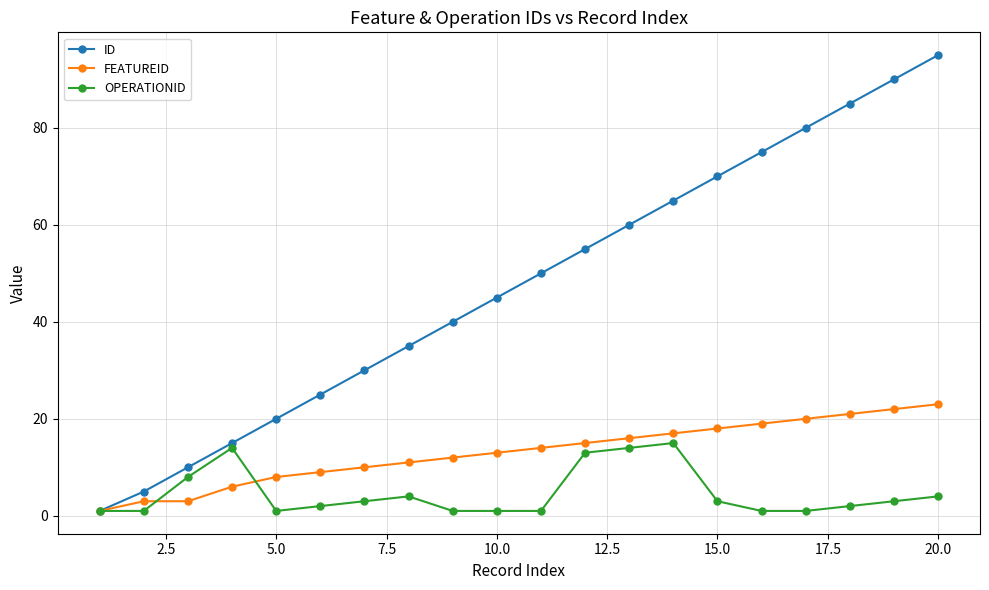

How many lines are shown in the chart?

3